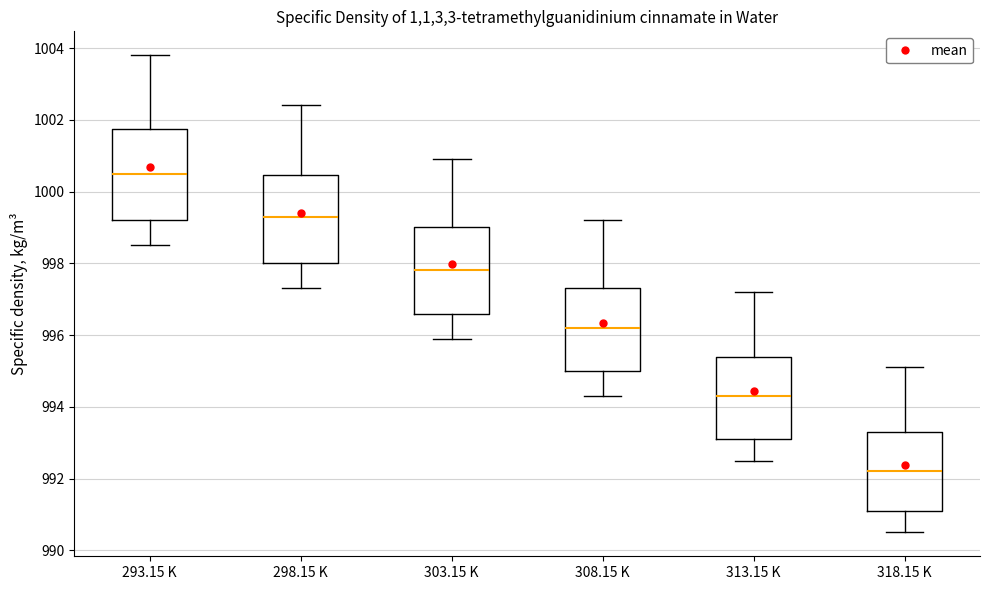

Where does the upper whisker of the box for 313.15 K end on the y-axis? The values are not printed on the chart, so give them approximately, as read against the axis.

997.2